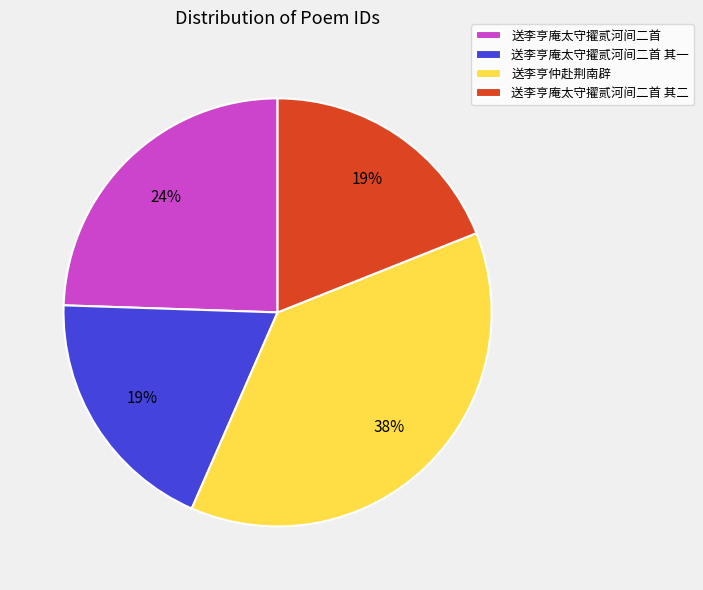

Is the sum of 送李亨庵太守擢贰河间二首 其一 and 送李亨庵太守擢贰河间二首 其二 greater than half?

No